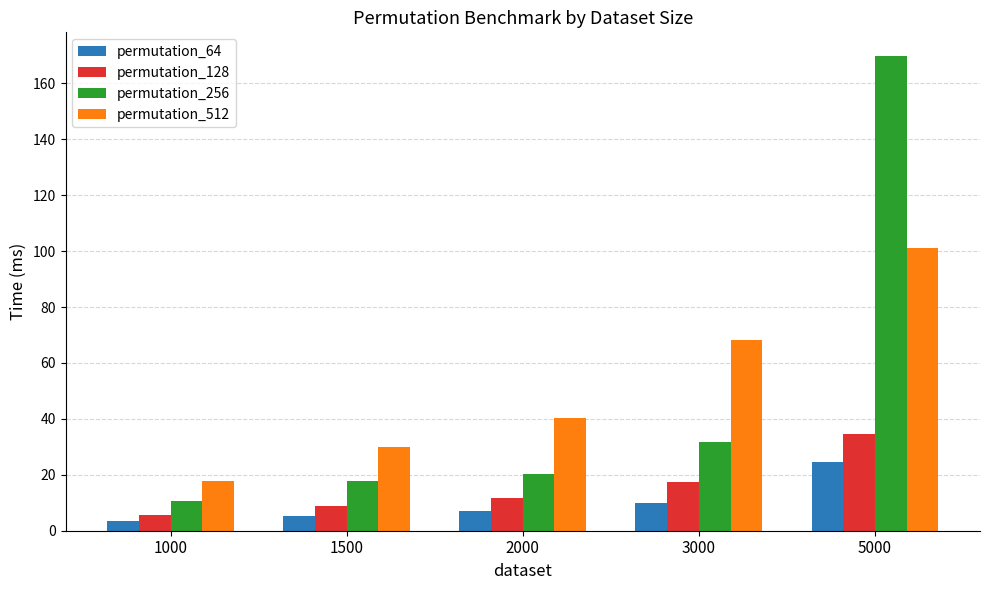

At which label does permutation_512 reach its peak?

5000